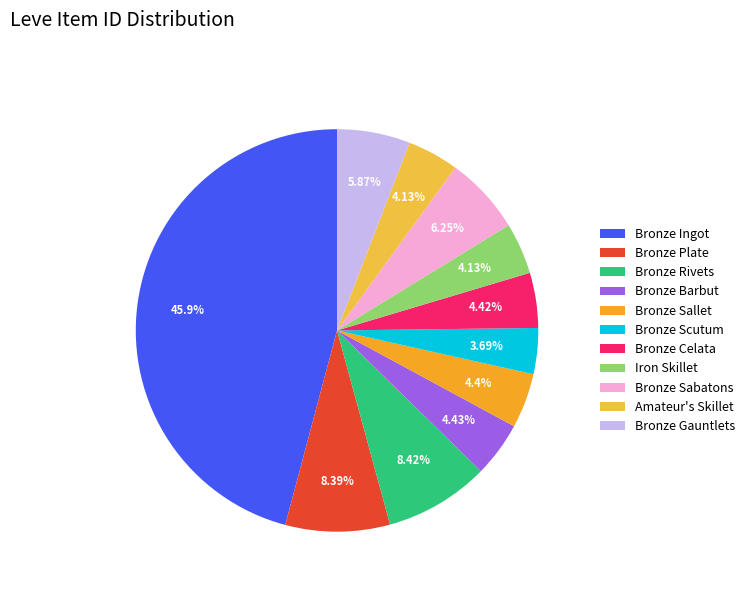

What is the change in value from Bronze Sallet to Amateur's Skillet?

-167